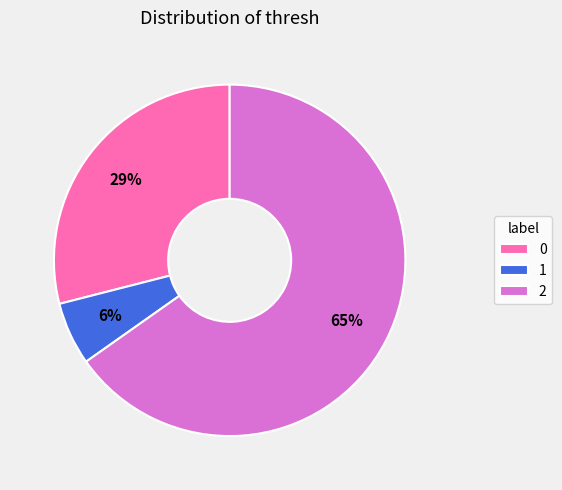

Is the sum of 2 and 0 greater than half?

Yes